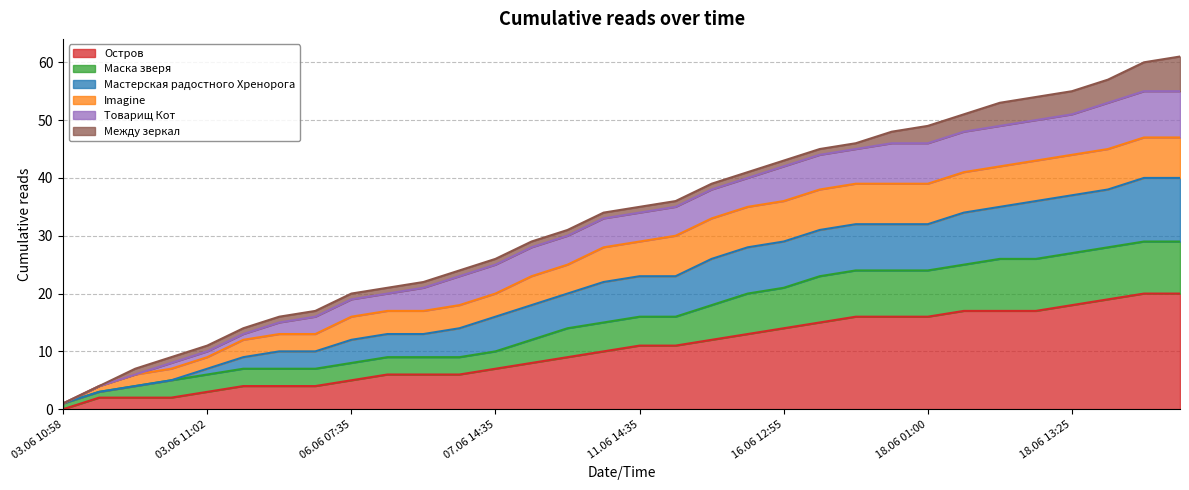

True or false: Остров and Маска зверя intersect in this chart.

False